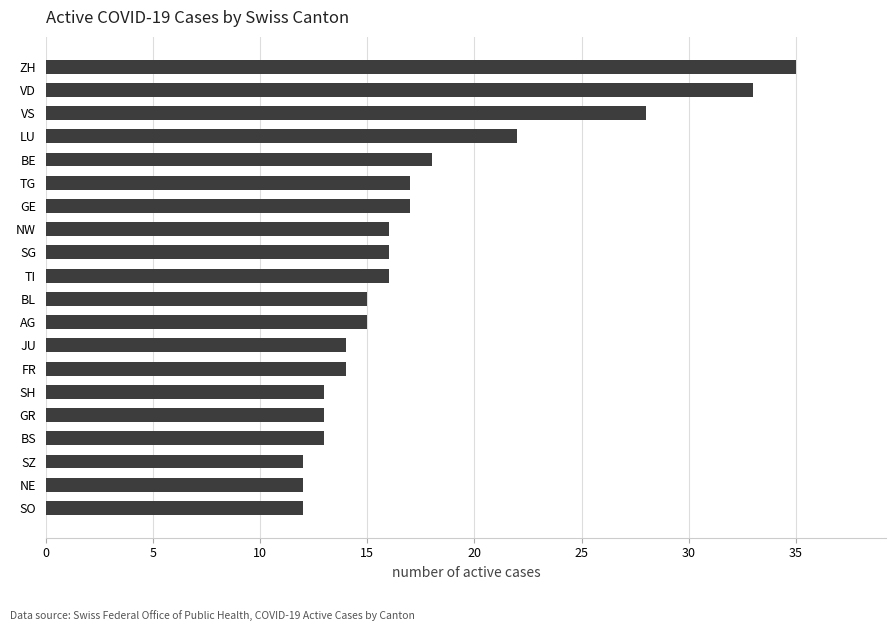

Reading top to bottom, what are all the values shown in this chart?

35	33	28	22	18	17	17	16	16	16	15	15	14	14	13	13	13	12	12	12